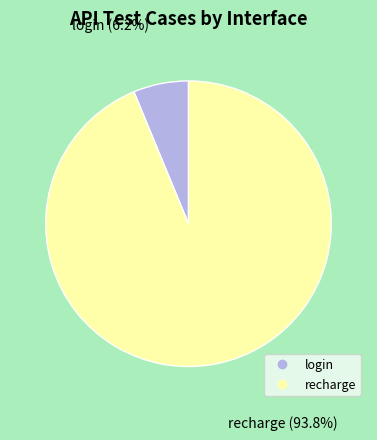

Between recharge and login, which is larger?

recharge